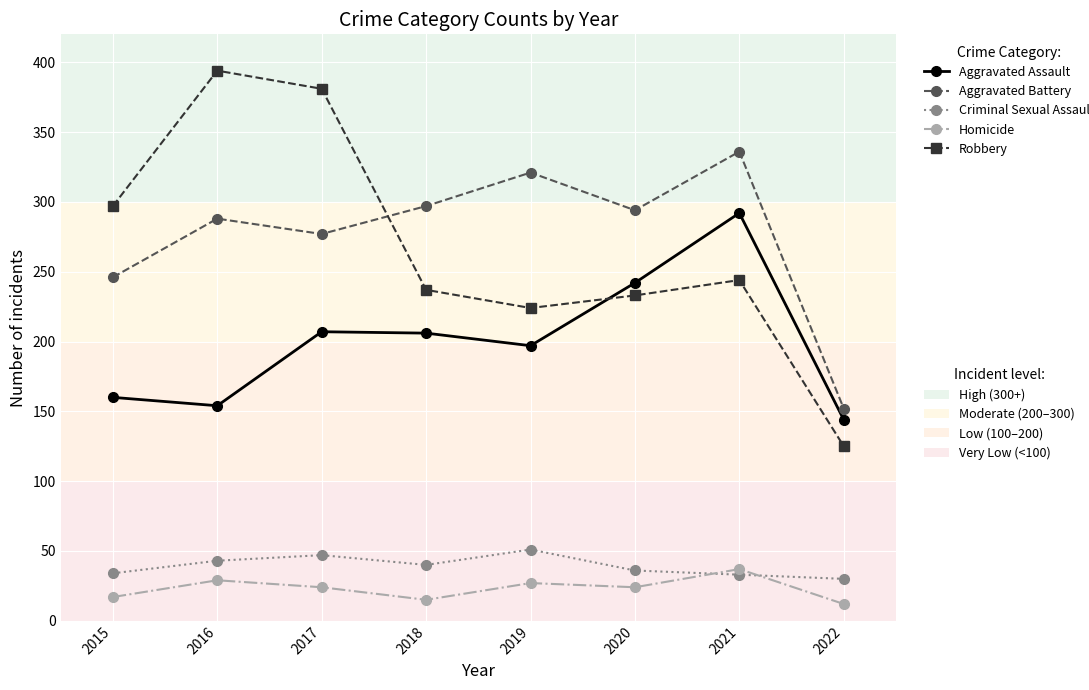

What is the total value across all series at 2020?

829